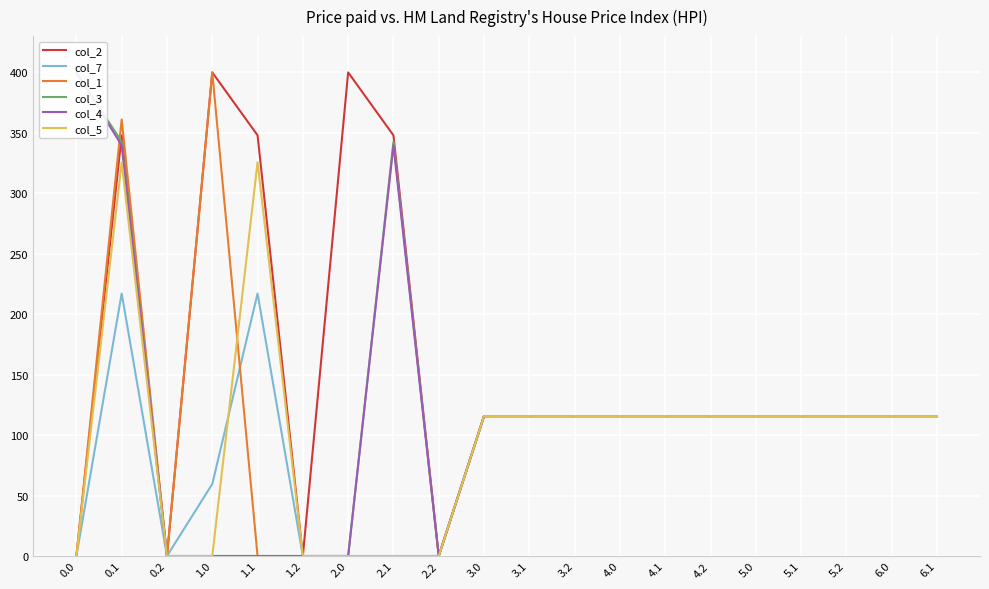

True or false: col_4 and col_7 cross at least once.

False